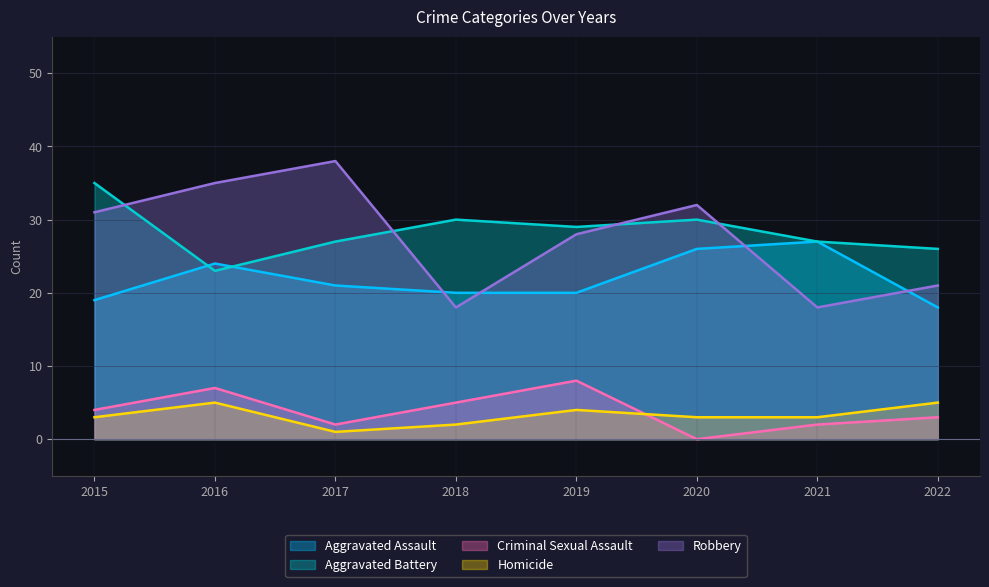

True or false: Robbery has more than 1 interior local peaks.

True